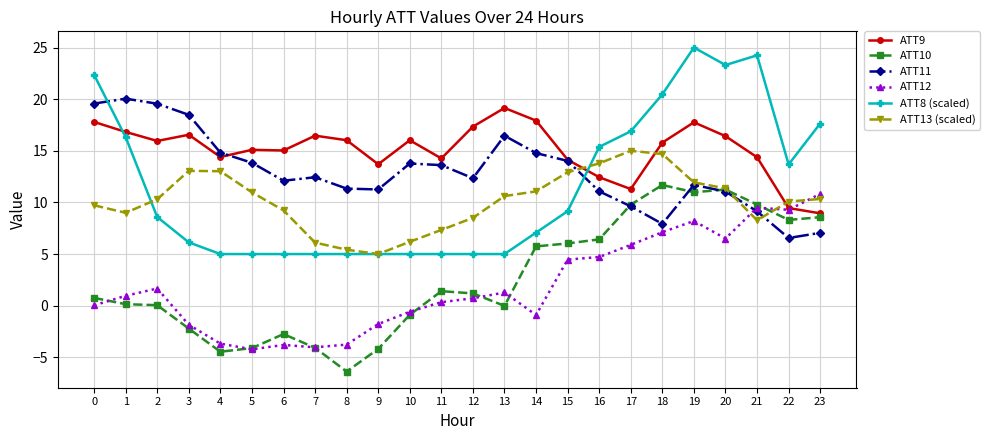

Which series has the widest spread of values?

ATT8 (scaled)